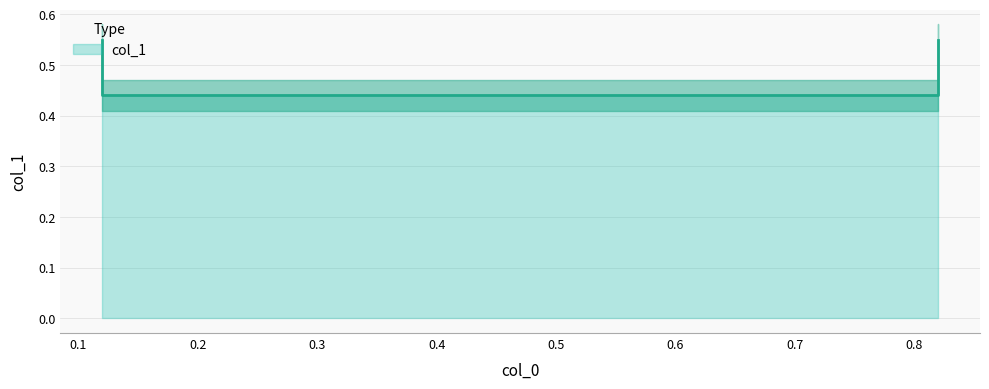

True or false: the data shows 0.3 at 0.12.

False